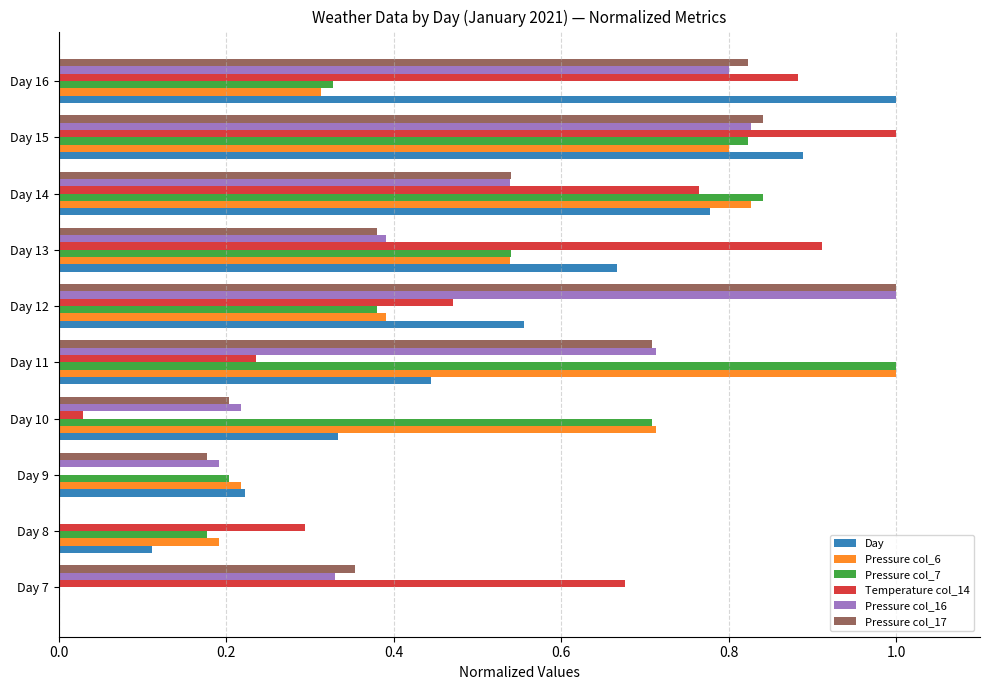

What is the greatest value displayed?

1.0